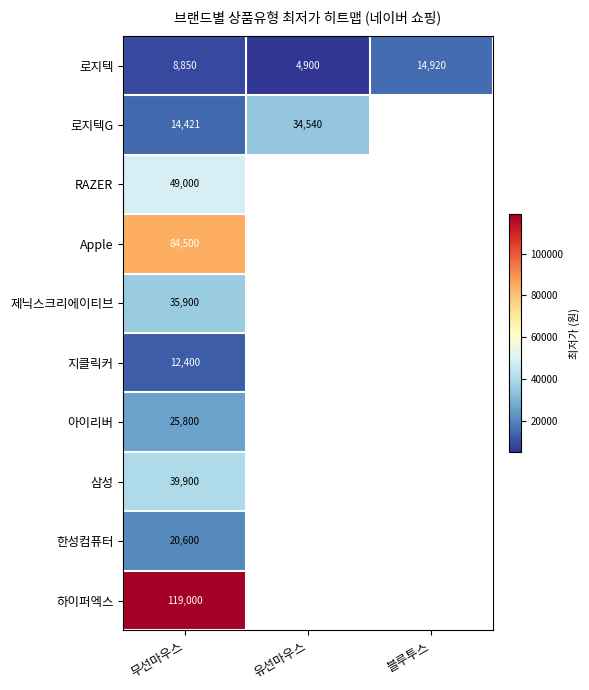

The 하이퍼엑스 series shows 119000 at 무선마우스. True or false?

True